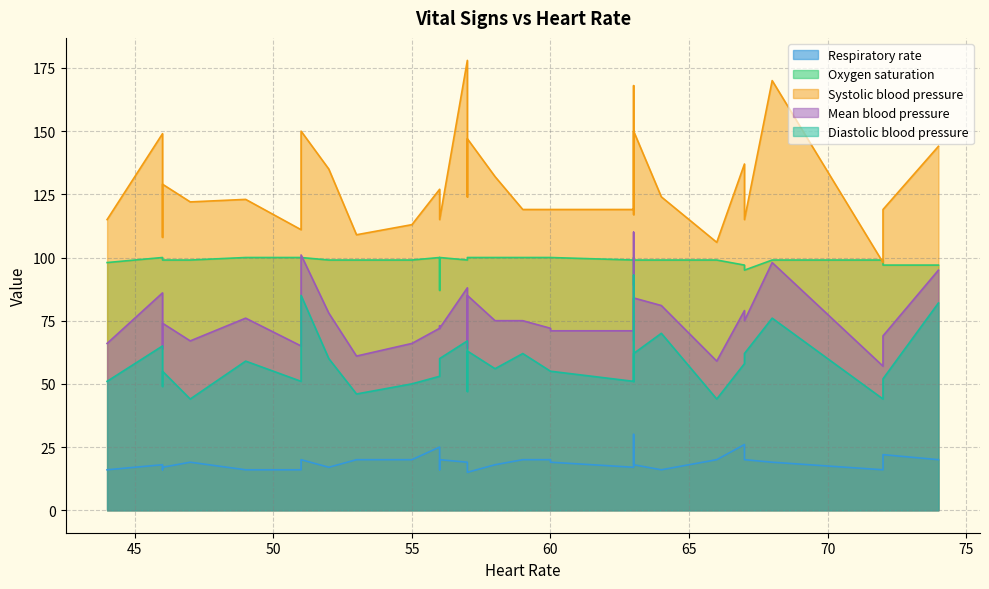

What is the lowest value of the Systolic blood pressure series?

98